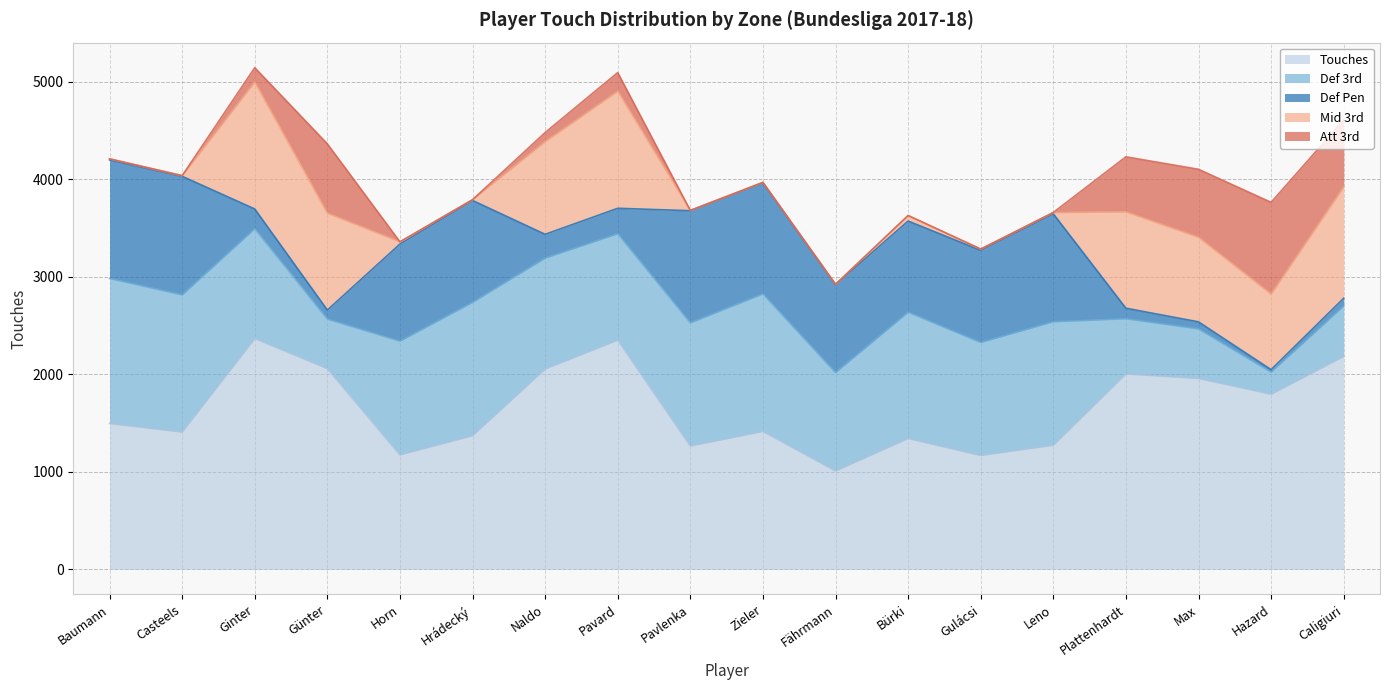

What is the difference between the Def Pen values at Bürki and Caligiuri?

856